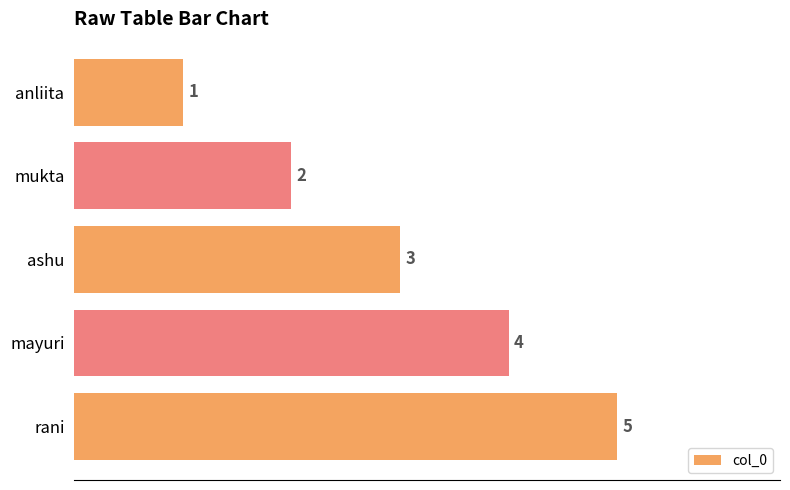

What is the label of the 1st bar from the top?

anliita